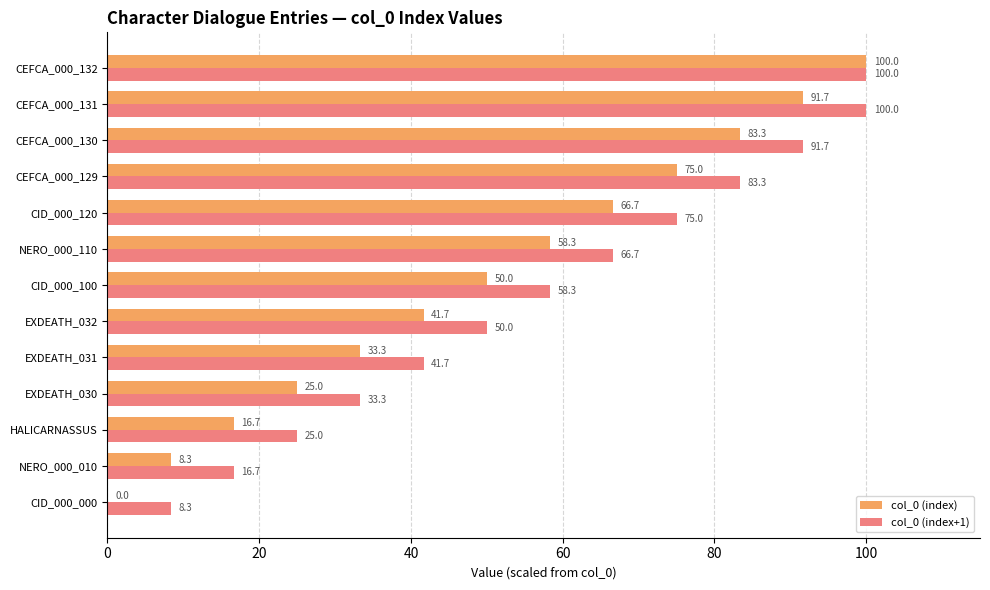

True or false: col_0 (index+1) has a value of 10.6 at NERO_000_010.

False